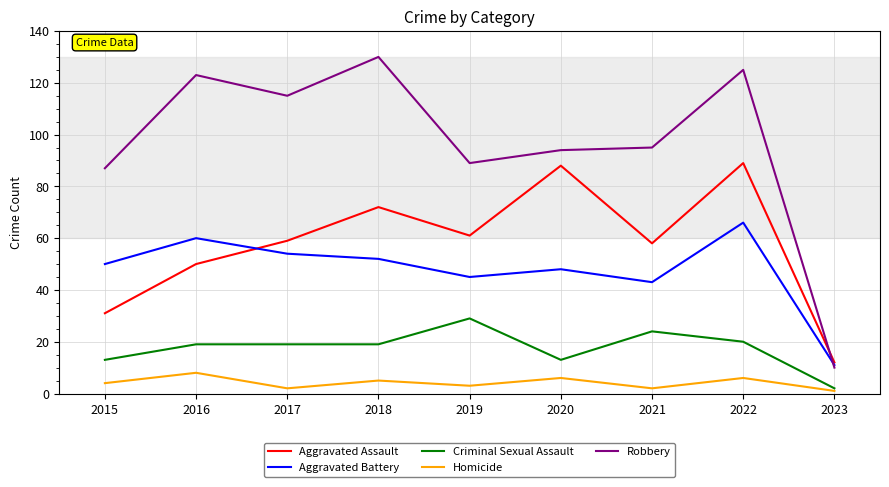

True or false: Robbery has more than 1 interior local peaks.

True